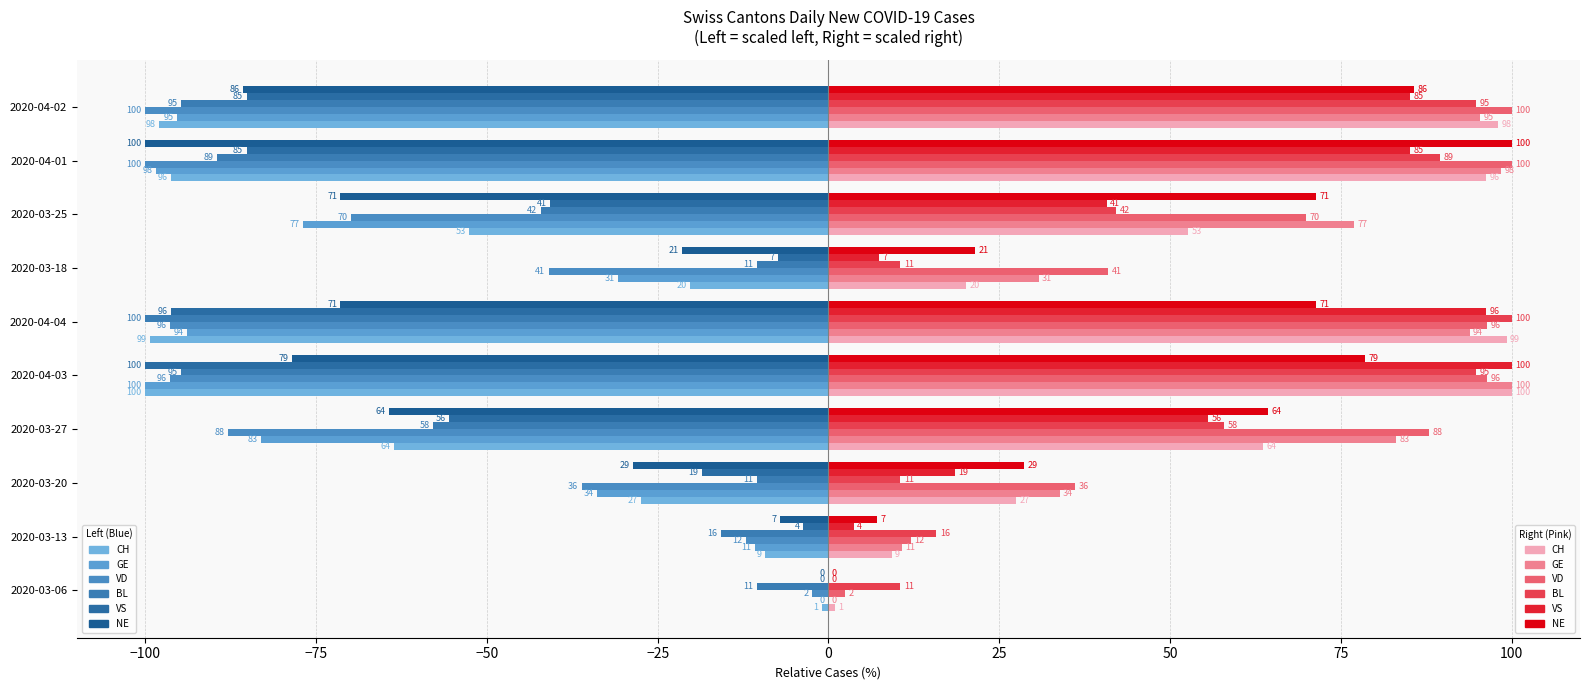

Count the number of categories in the chart.

10